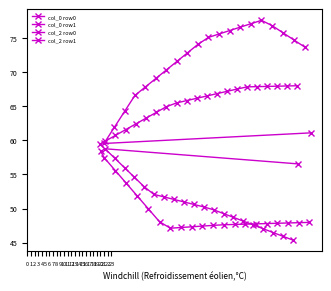

Rank the series at 6 from highest to lowest value.

col_2 row0, col_2 row1, col_0 row1, col_0 row0